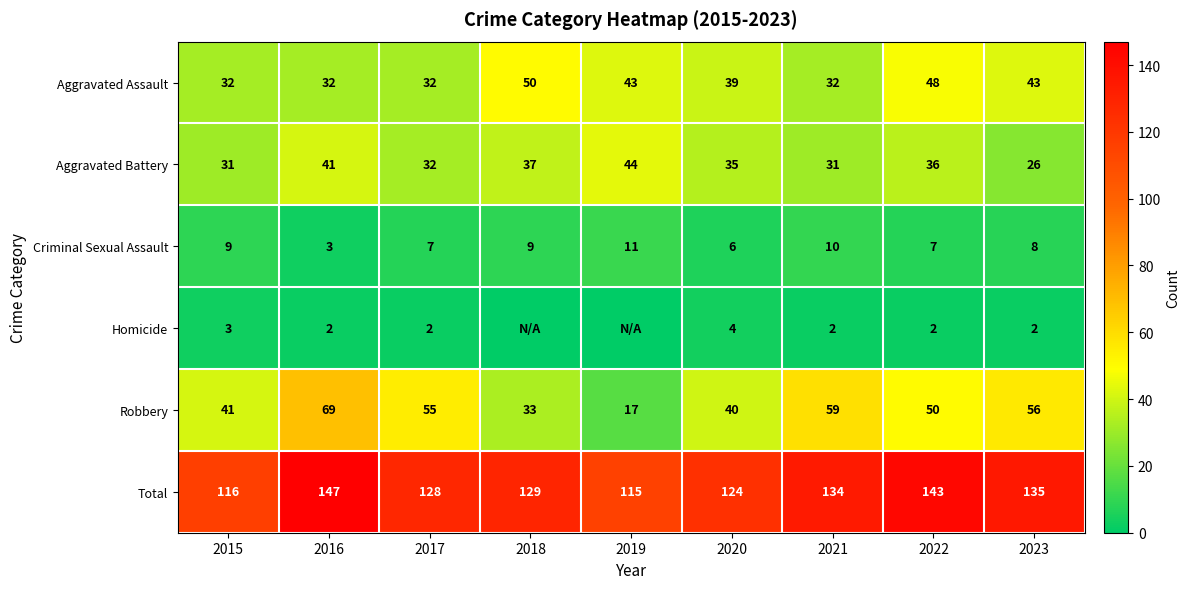

What is the minimum value for Aggravated Battery?

26